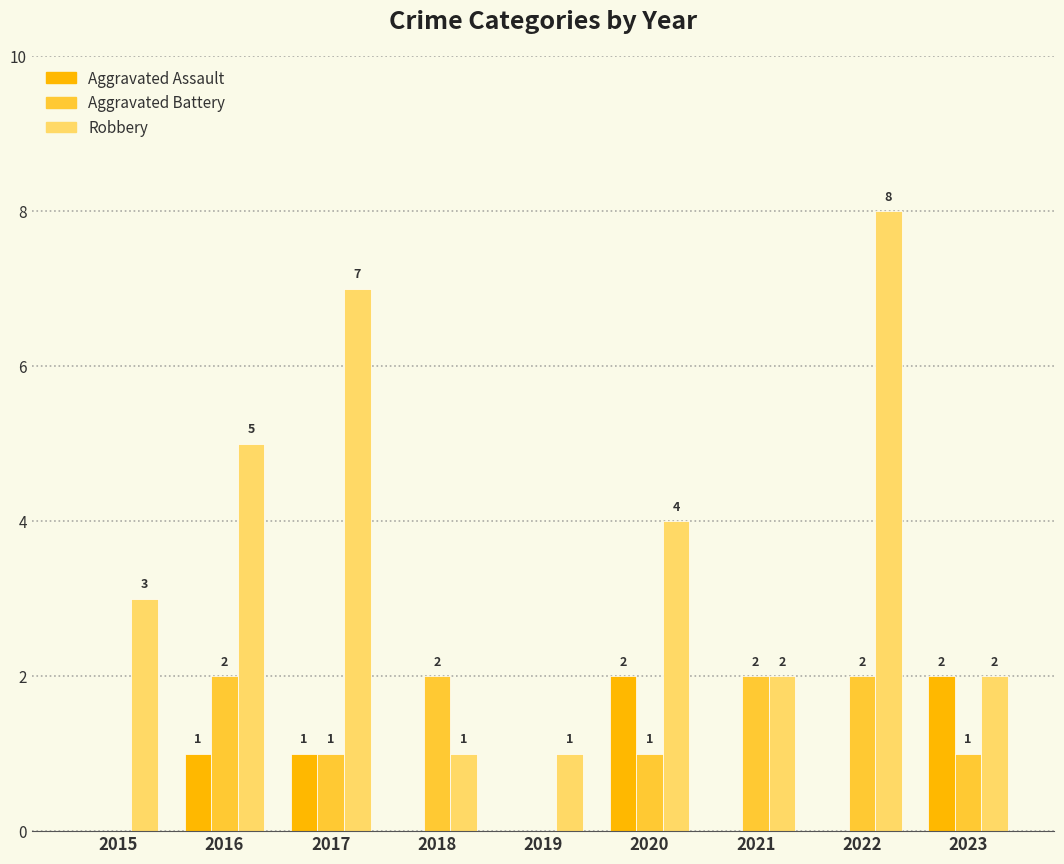

What is the sum of all Robbery values?

33